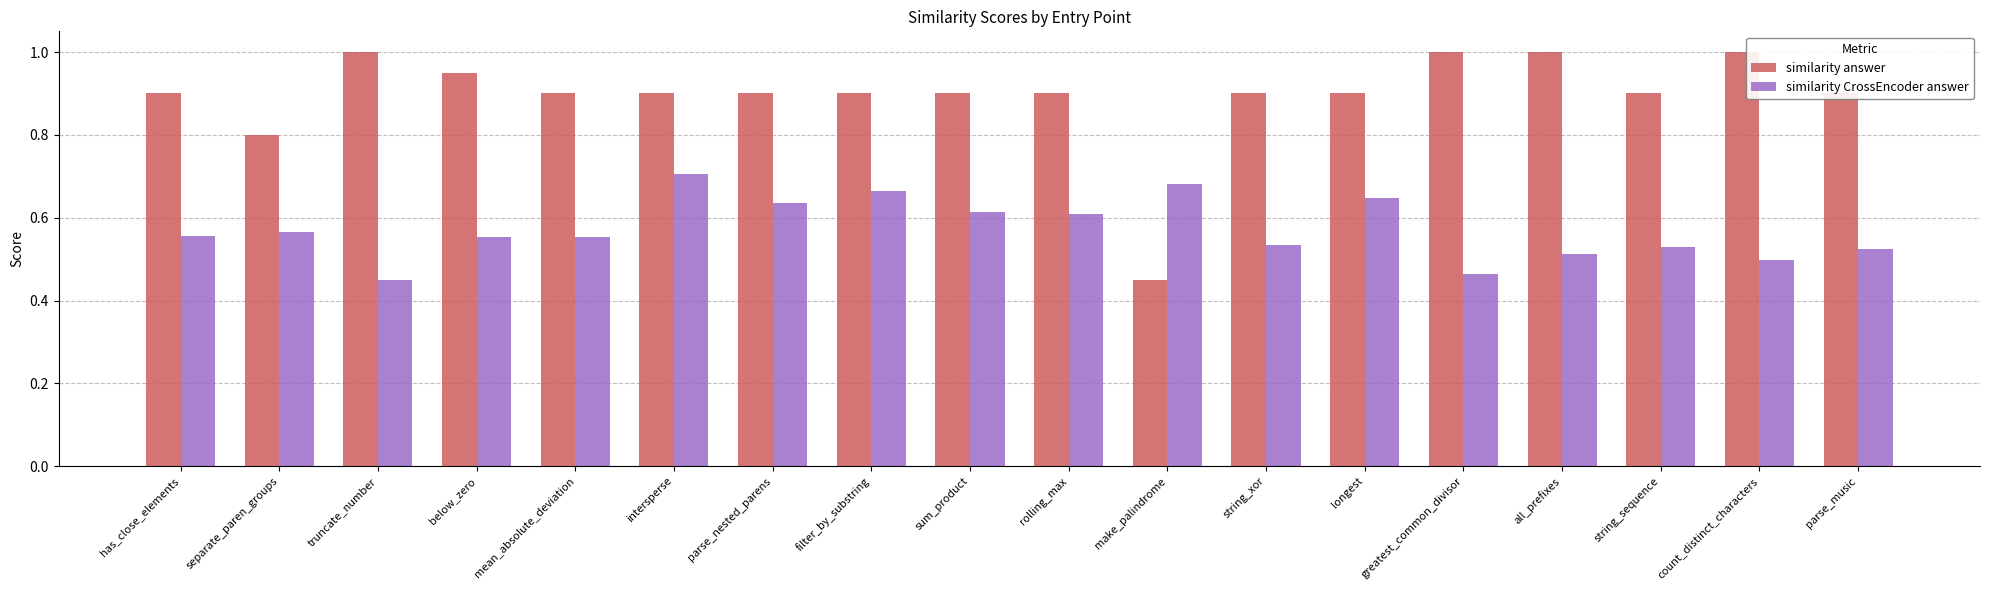

Rank the series by their average value, from lowest to highest.

similarity CrossEncoder answer, similarity answer